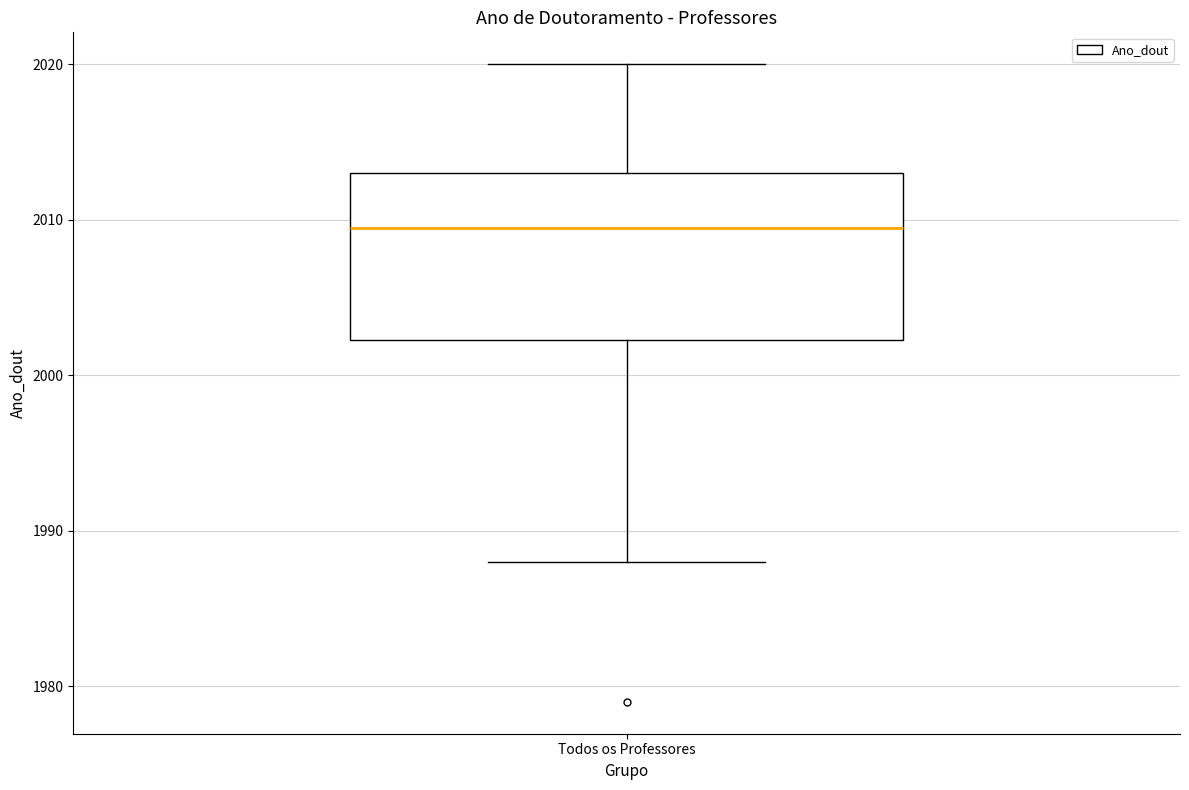

Transcribe this box plot: give where the median line is, the range the box spans, and where the two whiskers end, as read against the y-axis. The values are not printed on the chart, so give them approximately, as read against the axis.

median 2010, box 2002 to 2013, whiskers 1988 to 2020